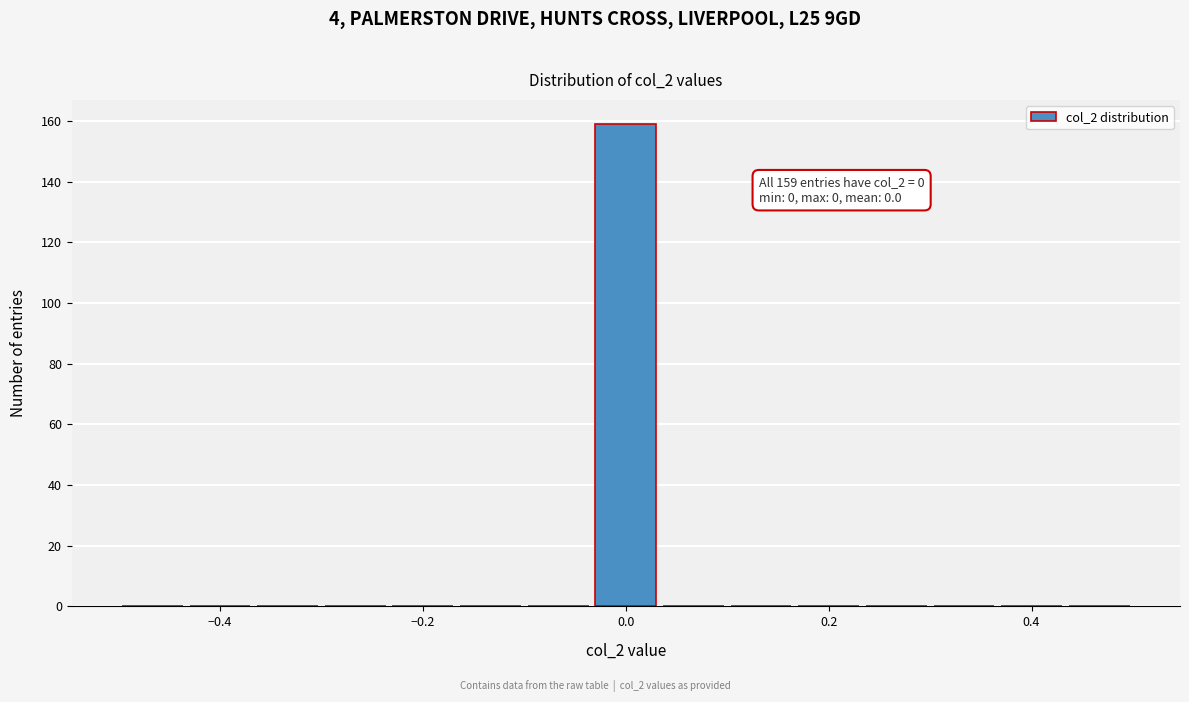

Read against the x-axis, roughly where is the centre of the tallest bar?

0.00